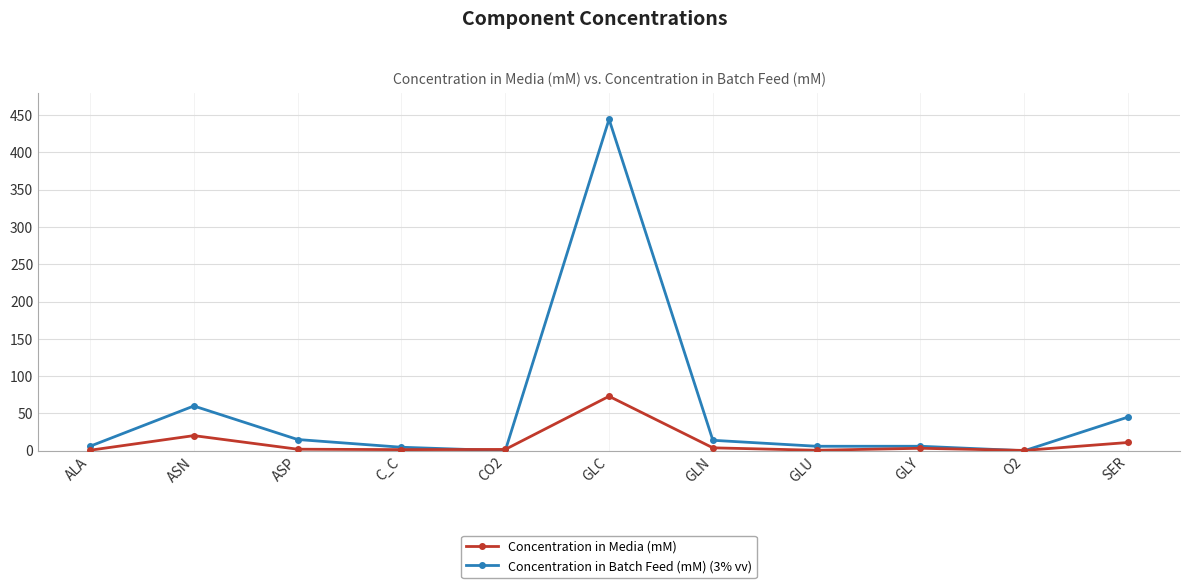

Is the value of Concentration in Media (mM) at CO2 greater than the value of Concentration in Batch Feed (mM) (3% vv) at ALA?

No